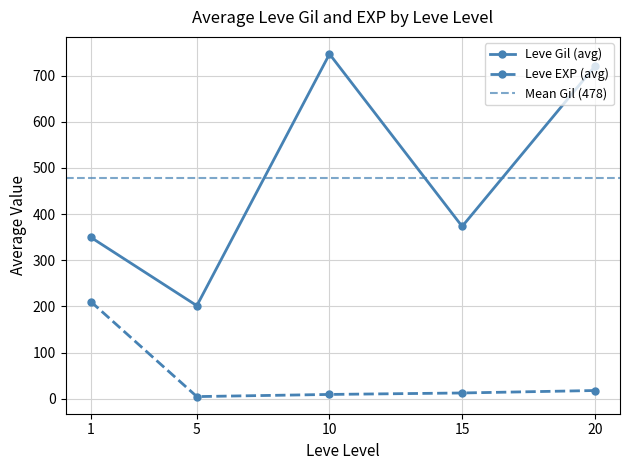

In Leve Gil (avg), how many points are higher than both neighbors (excluding endpoints)?

1